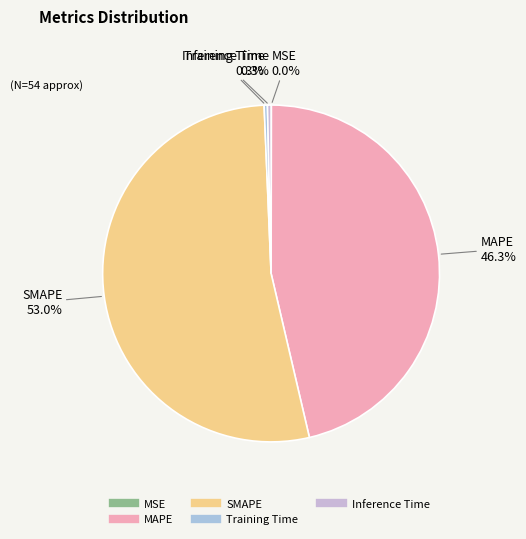

True or false: MAPE accounts for 46% of the total.

True